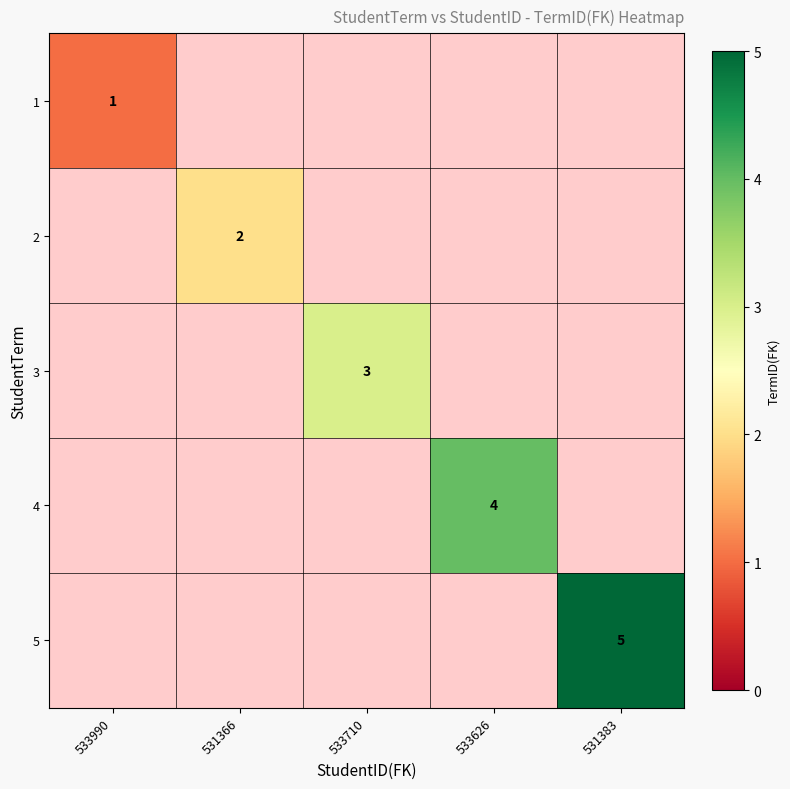

Which series has the largest range (max minus min)?

1